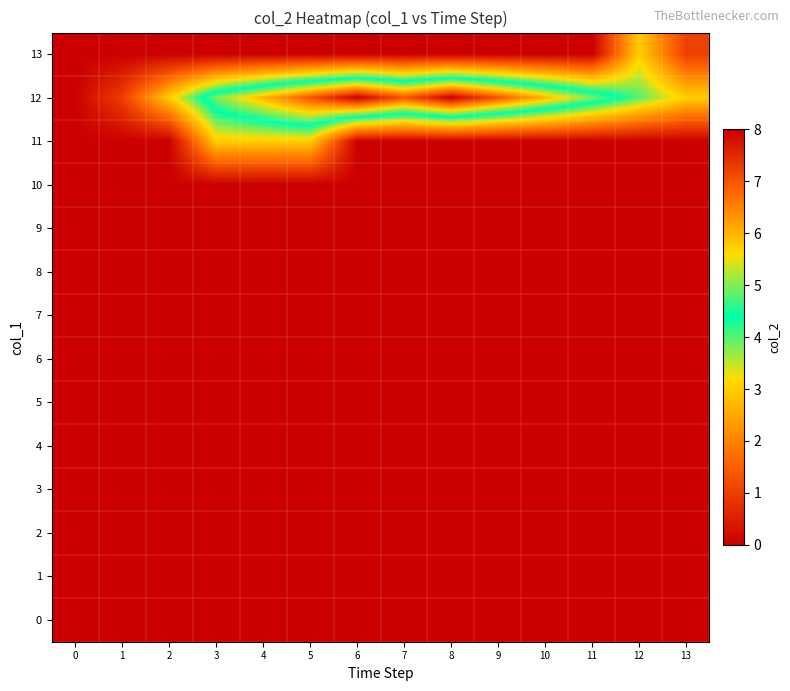

Reading left to right, extract all data points from this chart.

0: 0=0	1=0	2=0	3=0	4=0	5=0	6=0	7=0	8=0	9=0	10=0	11=0	12=0	13=0
1: 0=0	1=0	2=0	3=0	4=0	5=0	6=0	7=0	8=0	9=0	10=0	11=0	12=0	13=0
2: 0=0	1=0	2=0	3=0	4=0	5=0	6=0	7=0	8=0	9=0	10=0	11=0	12=0	13=0
3: 0=0	1=0	2=0	3=0	4=0	5=0	6=0	7=0	8=0	9=0	10=0	11=0	12=0	13=0
4: 0=0	1=0	2=0	3=0	4=0	5=0	6=0	7=0	8=0	9=0	10=0	11=0	12=0	13=0
5: 0=0	1=0	2=0	3=0	4=0	5=0	6=0	7=0	8=0	9=0	10=0	11=0	12=0	13=0
6: 0=0	1=0	2=0	3=0	4=0	5=0	6=0	7=0	8=0	9=0	10=0	11=0	12=0	13=0
7: 0=0	1=0	2=0	3=0	4=0	5=0	6=0	7=0	8=0	9=0	10=0	11=0	12=0	13=0
8: 0=0	1=0	2=0	3=0	4=0	5=0	6=0	7=0	8=0	9=0	10=0	11=0	12=0	13=0
9: 0=0	1=0	2=0	3=0	4=0	5=0	6=0	7=0	8=0	9=0	10=0	11=0	12=0	13=0
10: 0=0	1=0	2=0	3=0	4=0	5=0	6=0	7=0	8=0	9=0	10=0	11=0	12=0	13=0
11: 0=0	1=0	2=0	3=3	4=3	5=3	6=0	7=0	8=0	9=0	10=0	11=0	12=0	13=0
12: 0=0	1=1	2=3	3=5	4=6	5=7	6=8	7=7	8=8	9=7	10=6	11=5	12=4	13=3
13: 0=0	1=0	2=0	3=0	4=0	5=0	6=0	7=0	8=0	9=0	10=0	11=0	12=3	13=1